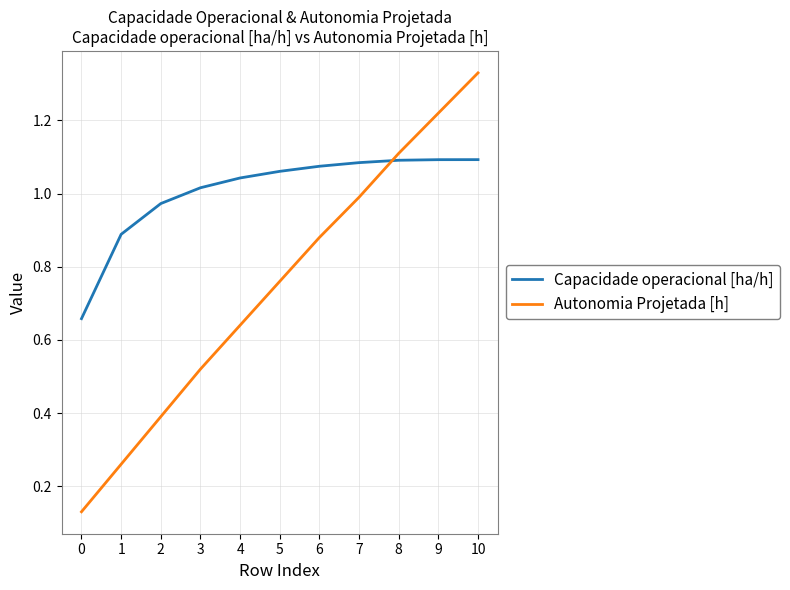

True or false: Autonomia Projetada [h] has a value of 0.1 at 1.

False